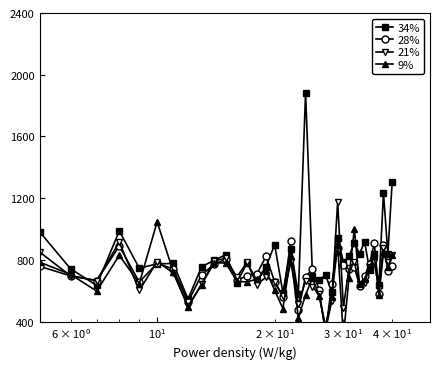

What are all the series names shown in the legend?

34%, 28%, 21%, 9%